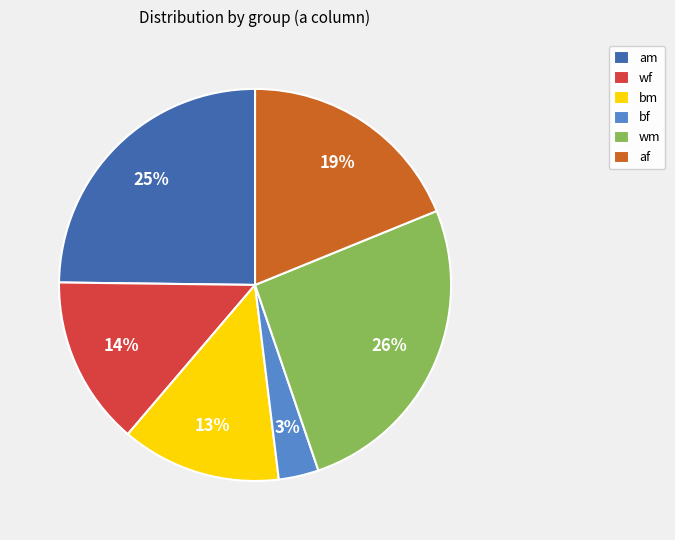

Is there any slice that represents more than half of the pie?

No